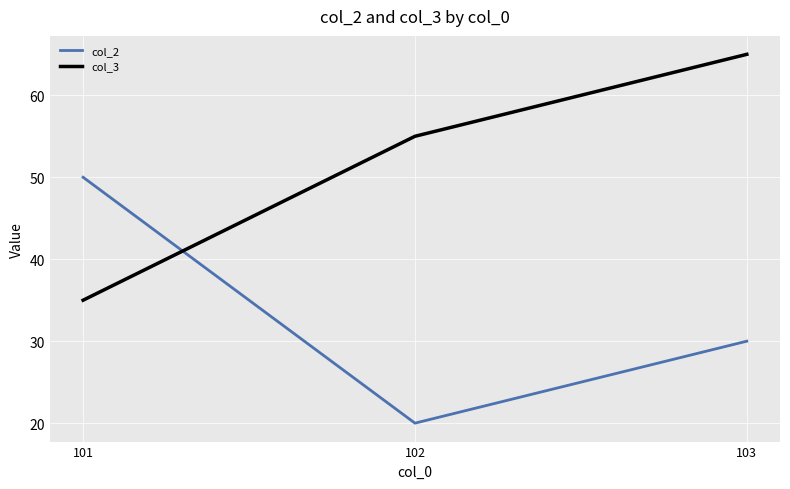

What is the maximum value shown in the chart?

65